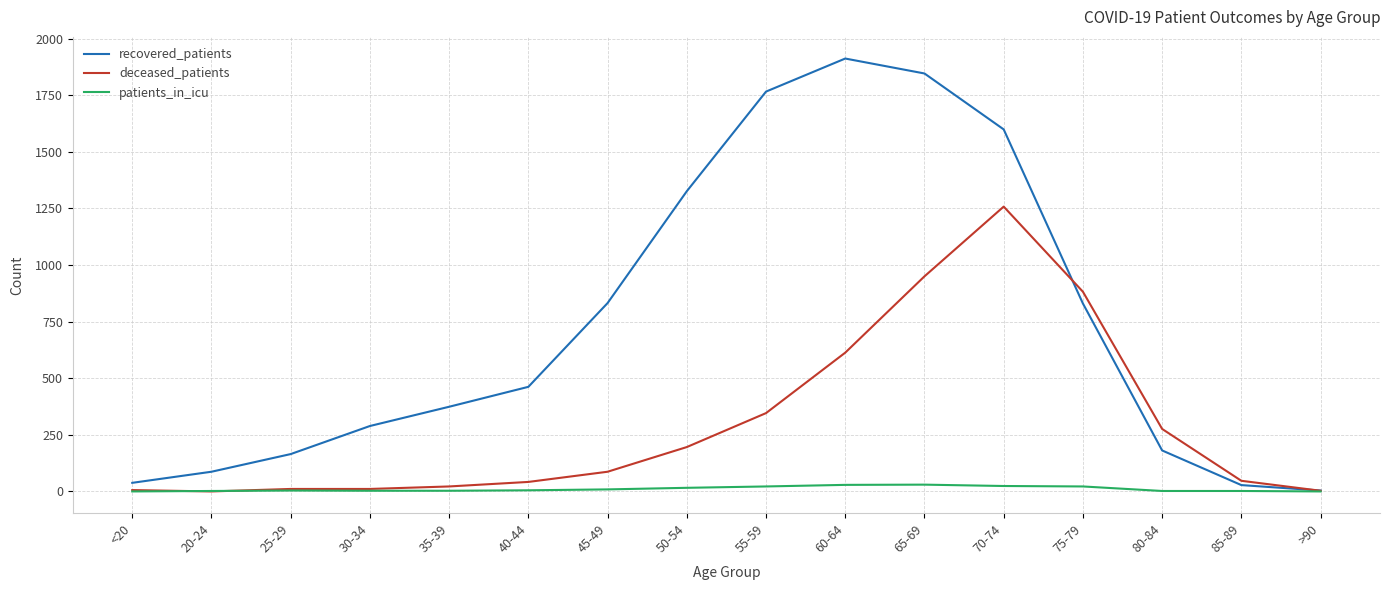

What is the difference between the recovered_patients values at 30-34 and 45-49?

543